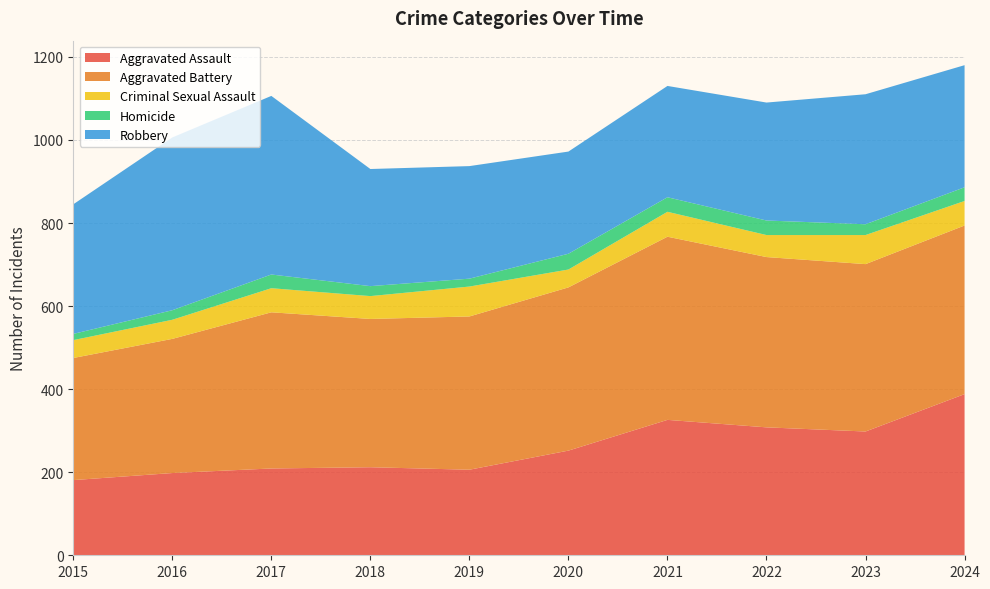

Reading right to left, what are all the values shown in this chart?

Aggravated Assault: 2024=388	2023=298	2022=308	2021=326	2020=252	2019=206	2018=212	2017=209	2016=198	2015=181
Aggravated Battery: 2024=406	2023=403	2022=410	2021=441	2020=393	2019=369	2018=357	2017=376	2016=323	2015=294
Criminal Sexual Assault: 2024=59	2023=70	2022=53	2021=60	2020=43	2019=72	2018=55	2017=58	2016=46	2015=43
Homicide: 2024=33	2023=26	2022=35	2021=35	2020=38	2019=19	2018=24	2017=33	2016=23	2015=15
Robbery: 2024=294	2023=313	2022=284	2021=268	2020=246	2019=271	2018=282	2017=430	2016=416	2015=312